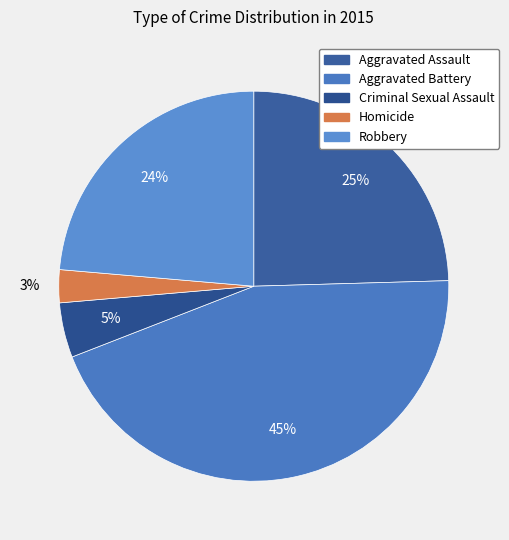

How many slices are in this pie chart?

5